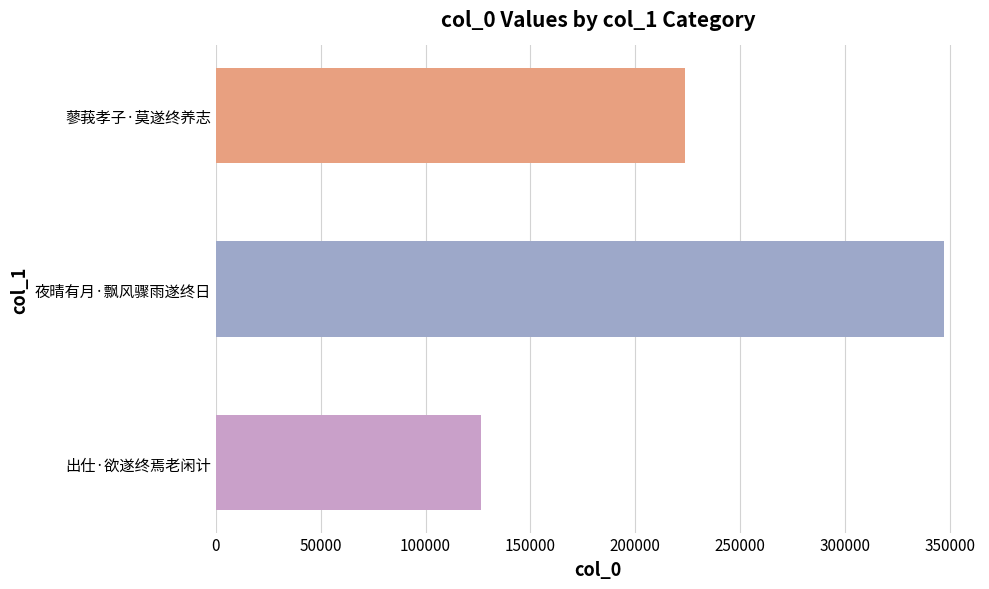

What is the change in value from 出仕·欲遂终焉老闲计 to 夜晴有月·飘风骤雨遂终日?

+220436